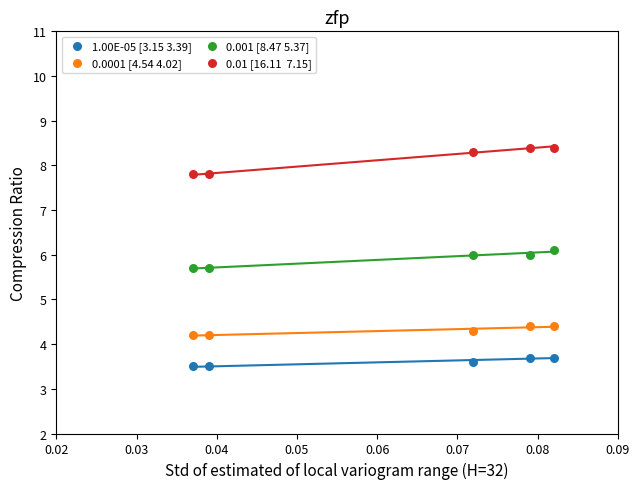

Across all data points, what is the range of Y values (max minus min)?

4.9